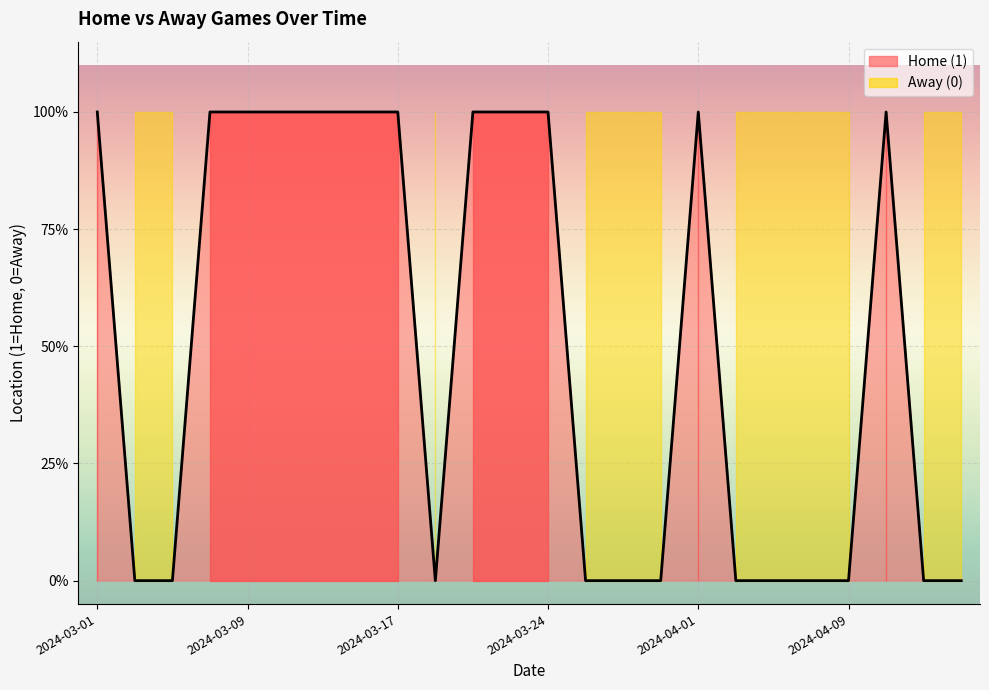

What is the change in value from 2024-03-01 to 2024-03-18?

-1